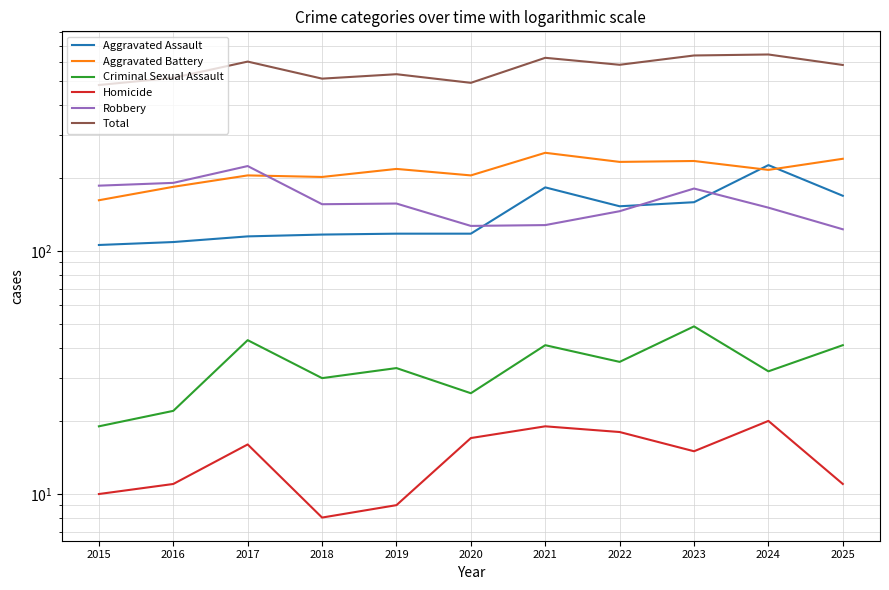

Read the Total value at 2018.

513